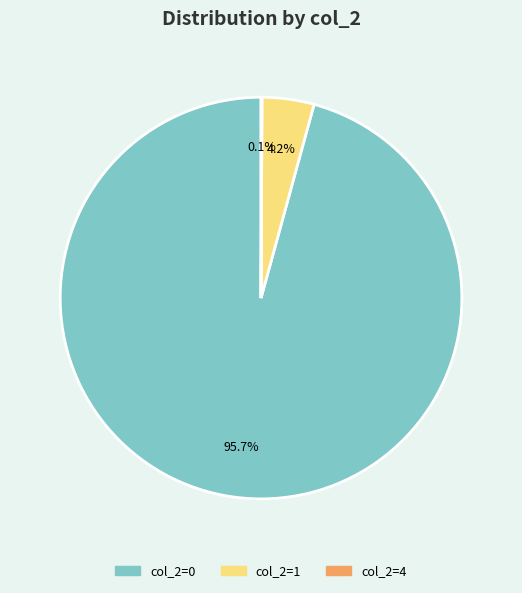

Does any single category account for the majority?

Yes